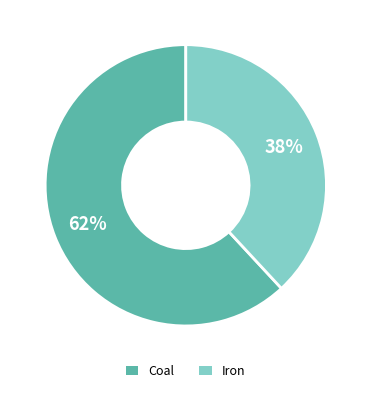

Is the sum of Iron and Coal greater than half?

Yes